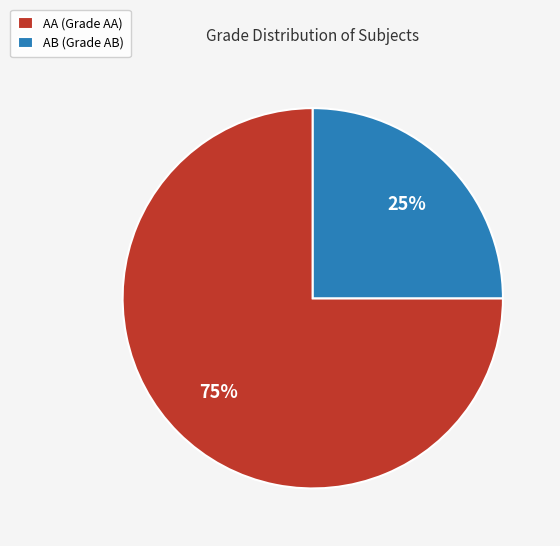

What is the smallest slice in the pie chart?

AB